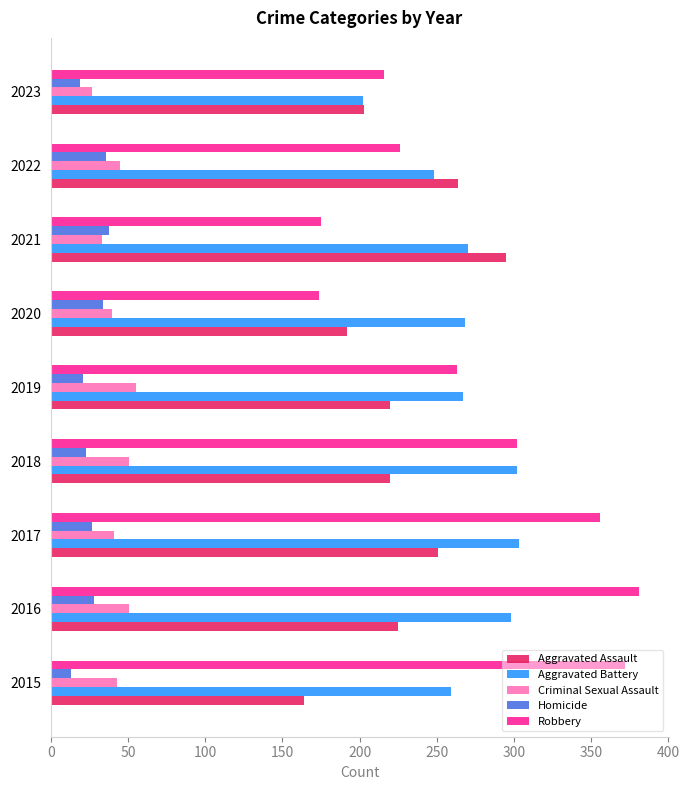

What is the maximum value shown in the chart?

381